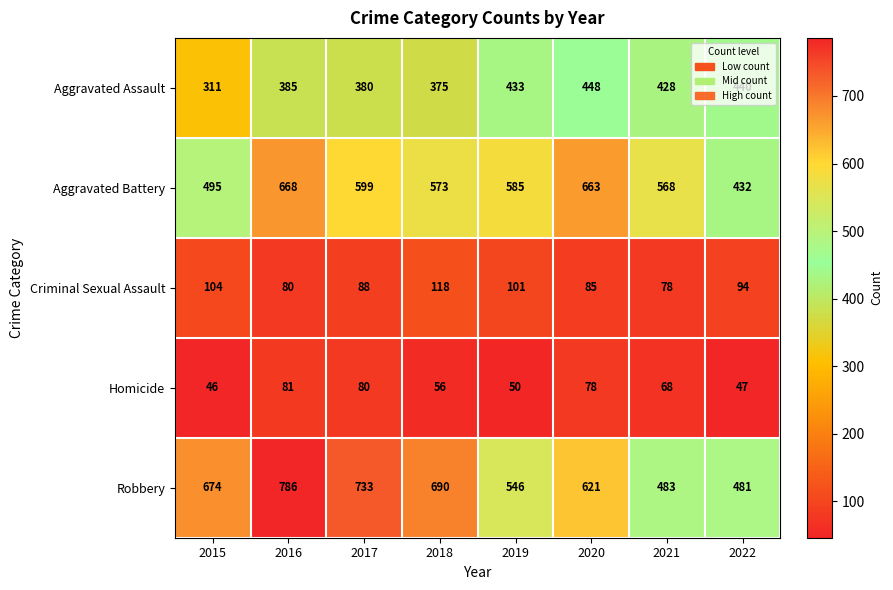

Between 2015 and 2018, which series saw the biggest shift?

Aggravated Battery